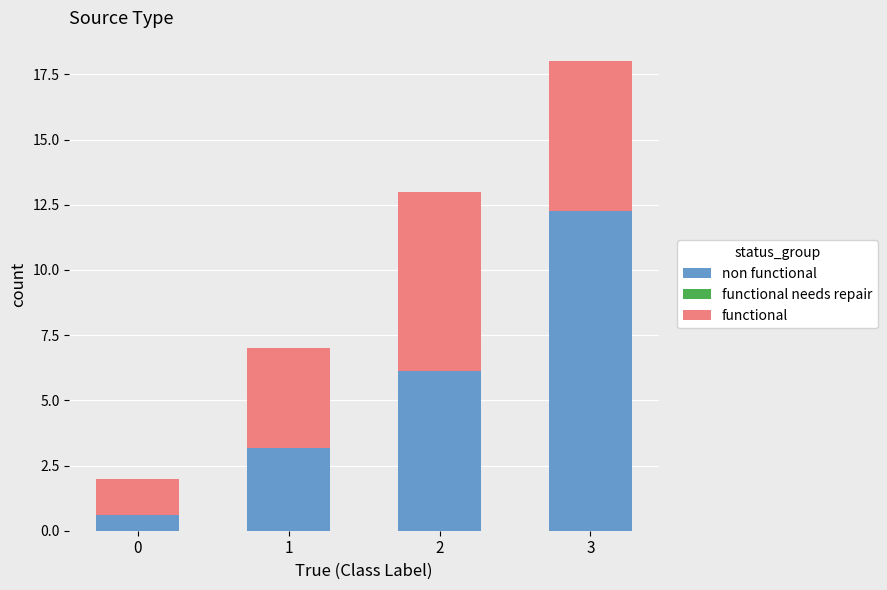

At which category is the sum across all series the highest?

3